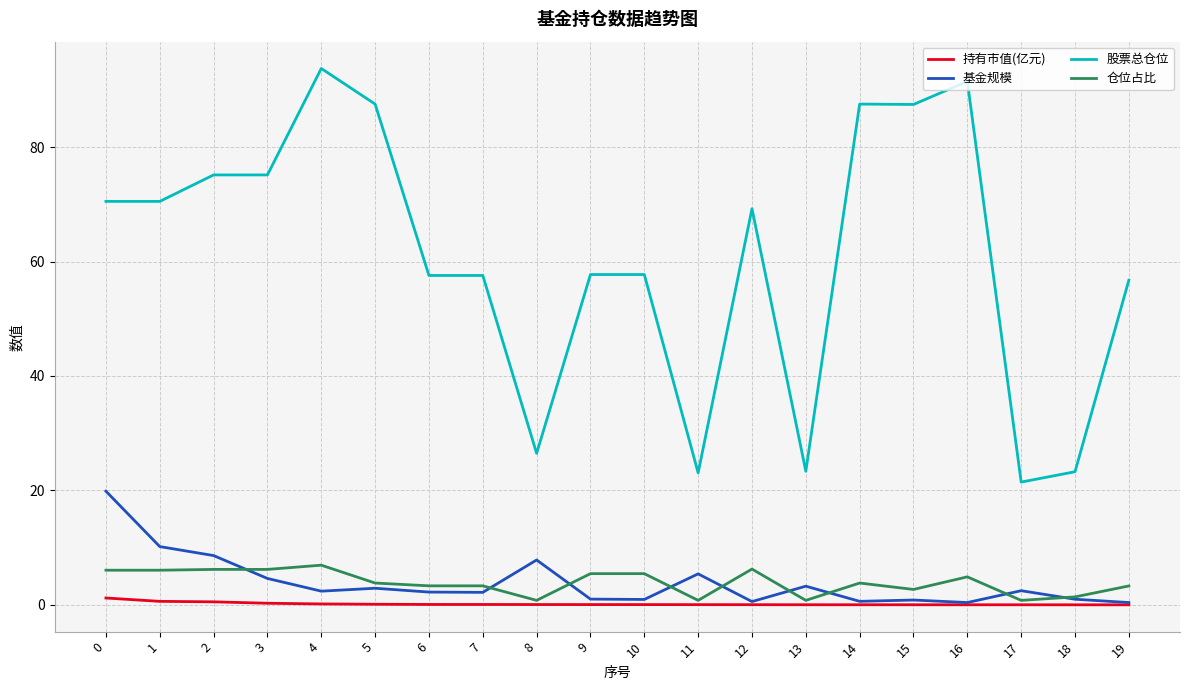

At 0, list the series in order from largest to smallest.

股票总仓位, 基金规模, 仓位占比, 持有市值(亿元)